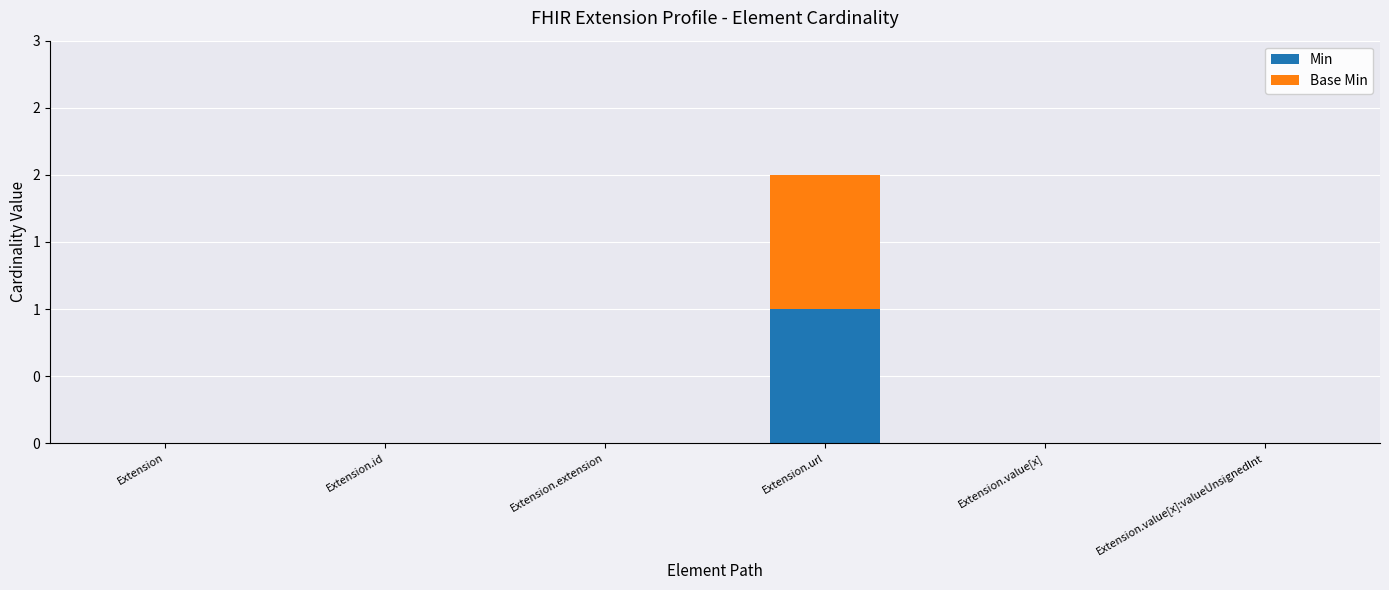

True or false: Min has a value of -1 at Extension.value[x].

False